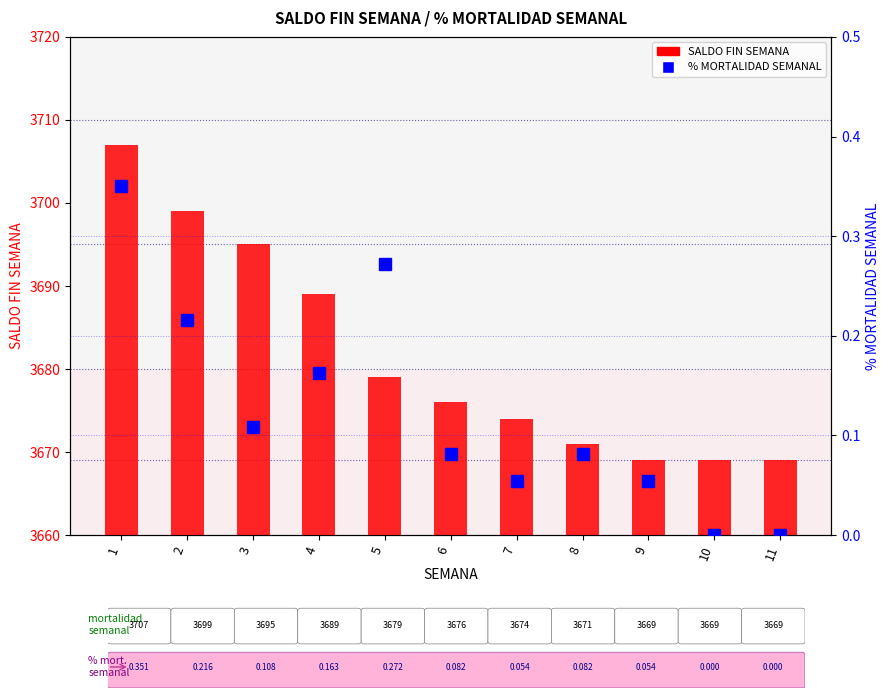

The SALDO FIN SEMANA series shows 3699.0 at 2. True or false?

True